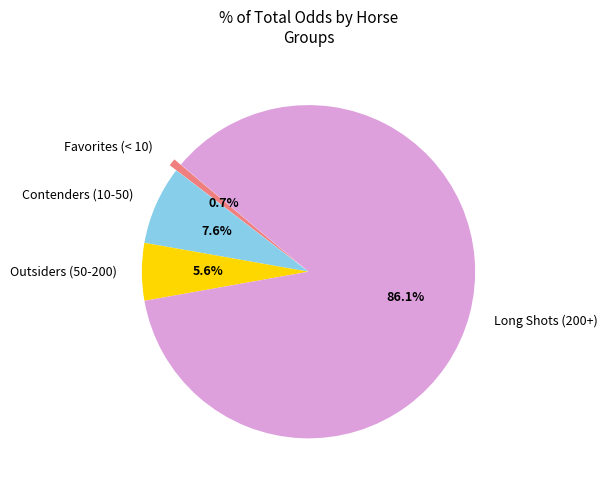

Rank the categories by value from highest to lowest.

Long Shots (200+), Contenders (10-50), Outsiders (50-200), Favorites (< 10)